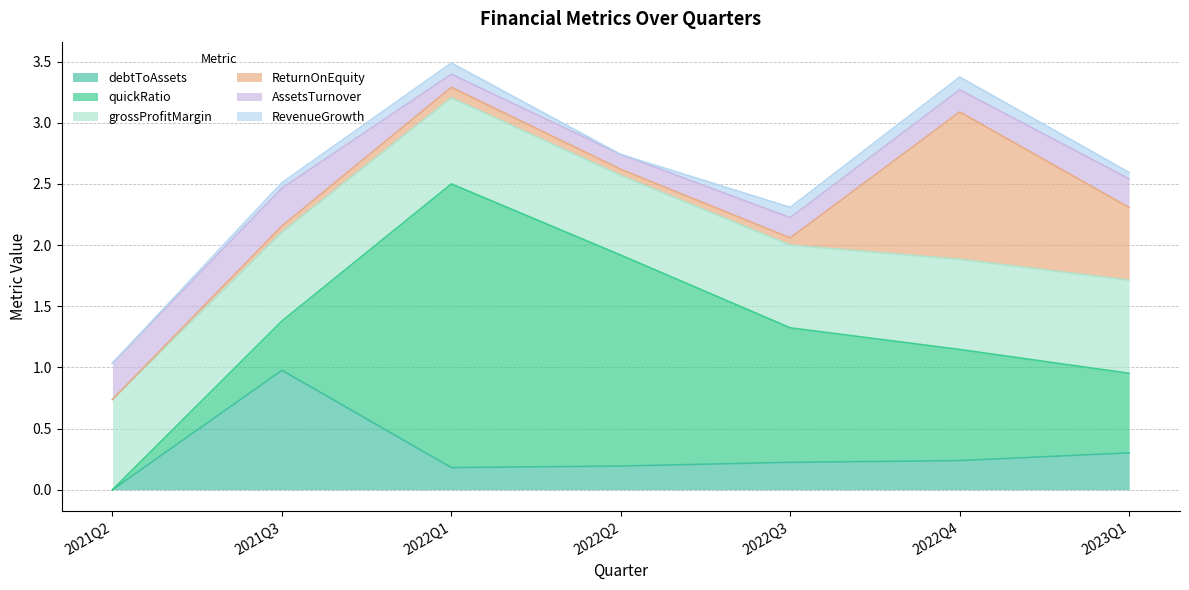

What is the difference between the second highest and minimum values in the RevenueGrowth series?

0.1